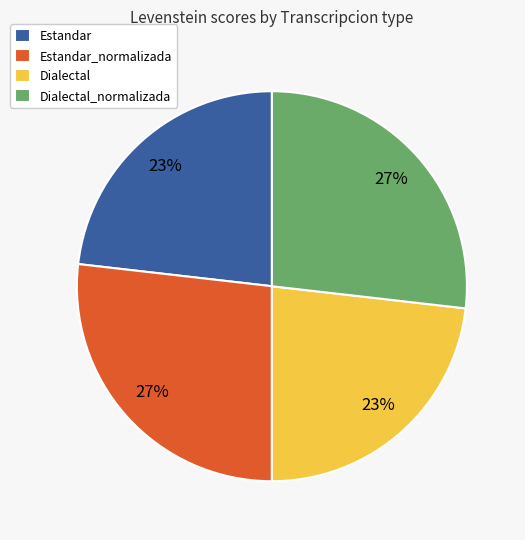

Which has a higher value, Dialectal_normalizada or Dialectal?

Dialectal_normalizada